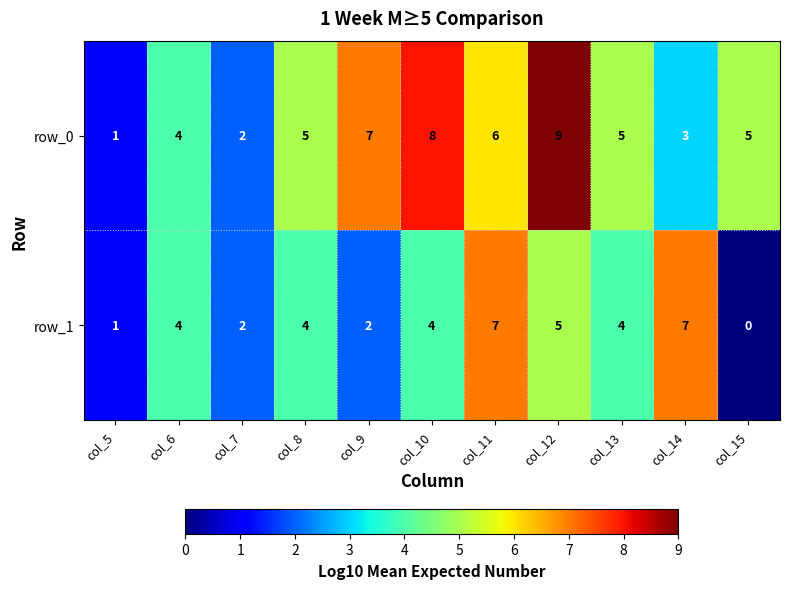

How many data points in row_0 are less than 5?

4